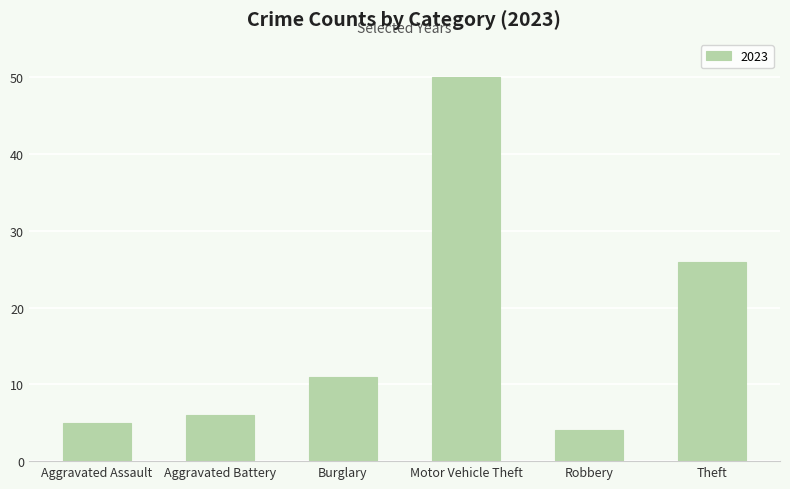

What value does the data have at Robbery?

4